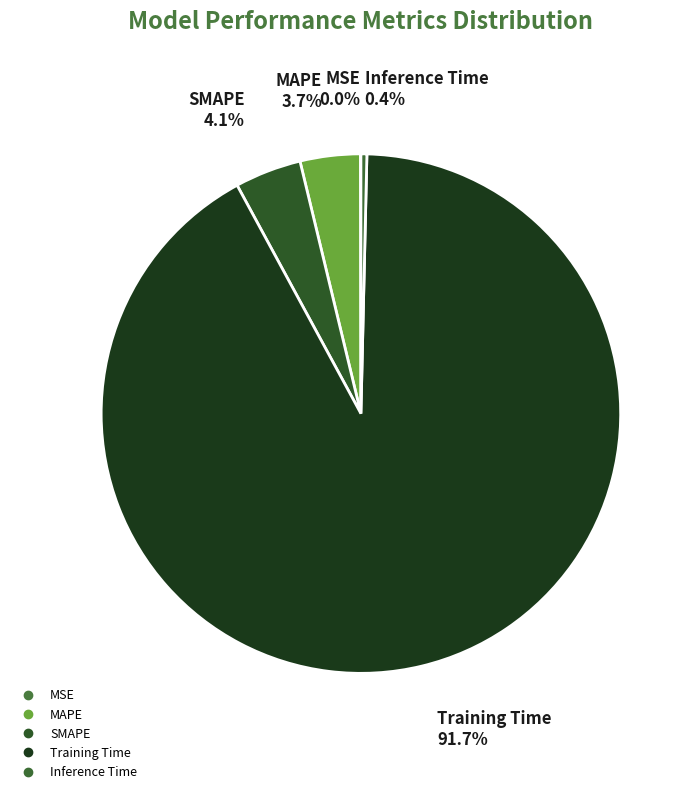

To the nearest percent, what is the difference between the largest and smallest slice percentages?

92%